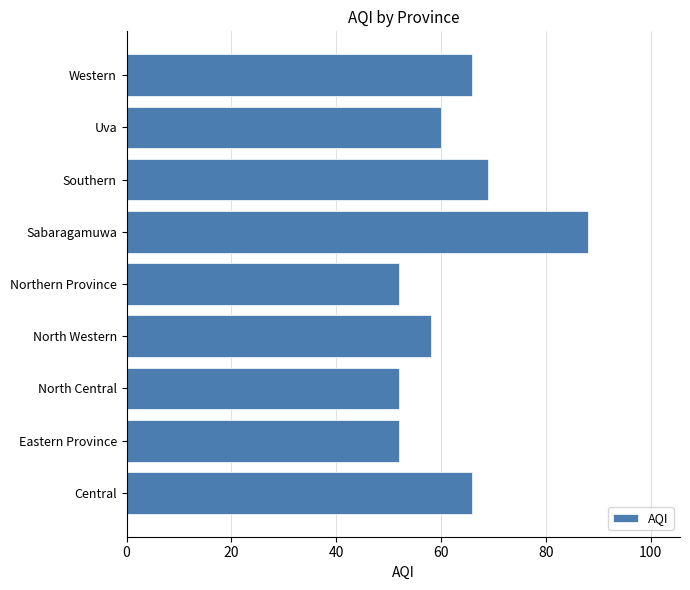

What is the sum of all values?

563